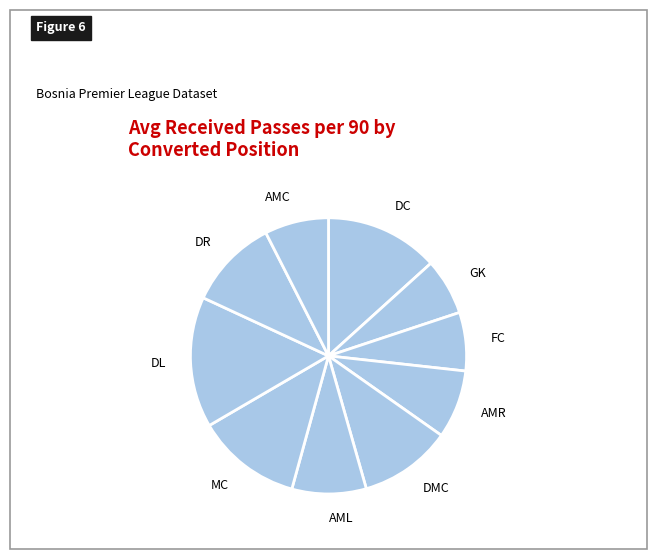

Is there any slice that represents more than half of the pie?

No